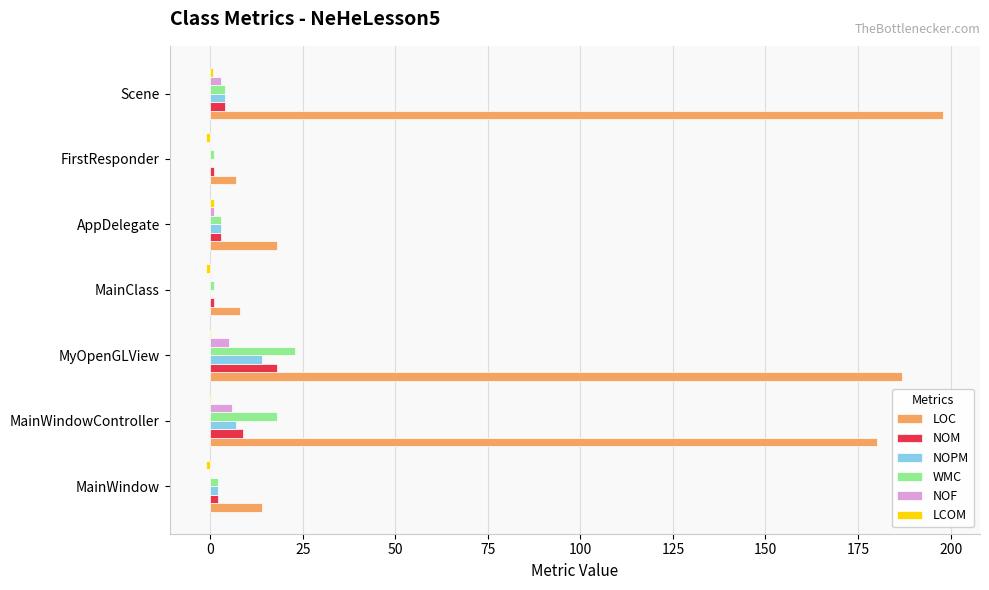

Is it true that NOPM equals 4.9 at MyOpenGLView?

False